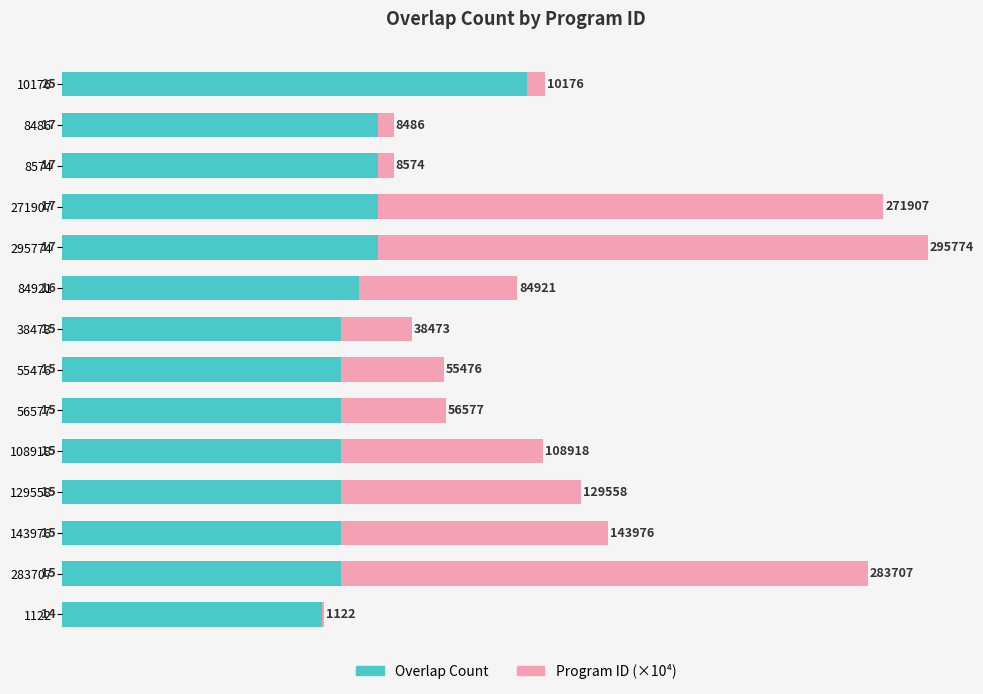

What is the sum of the Overlap Count values at 56577 and 10176?

40.0